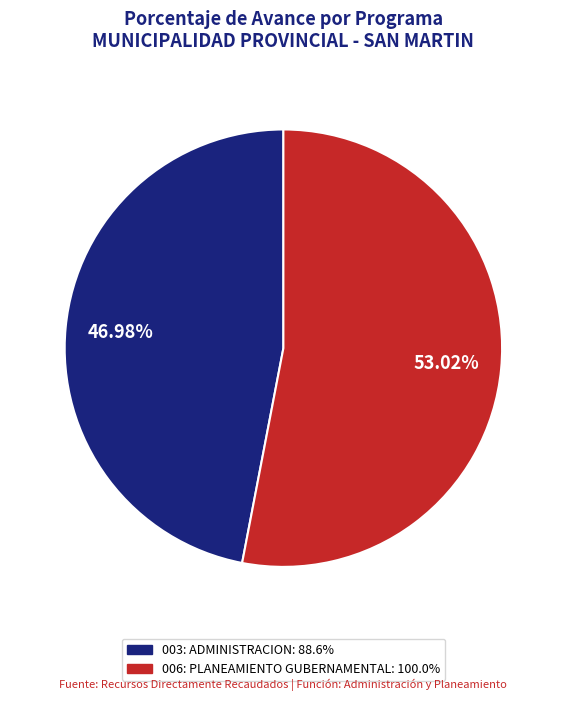

Rank the categories by value from highest to lowest.

006: PLANEAMIENTO GUBERNAMENTAL, 003: ADMINISTRACION